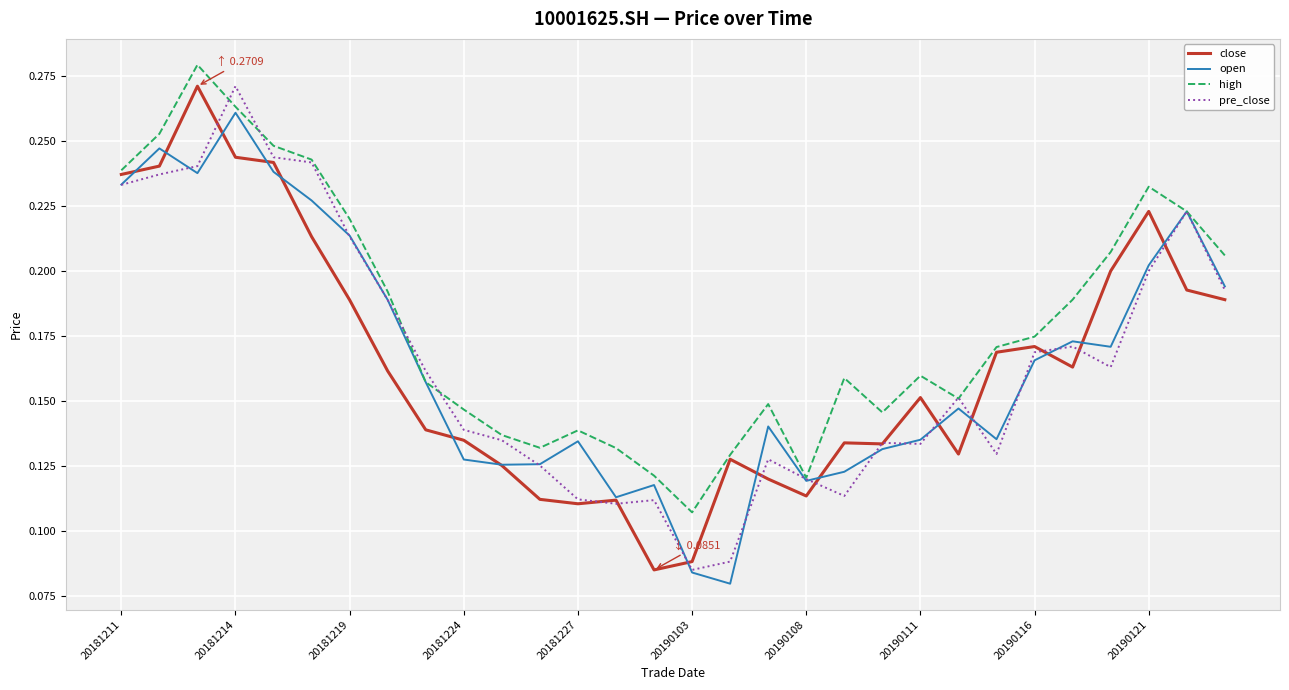

Which series has the largest total across all categories?

high